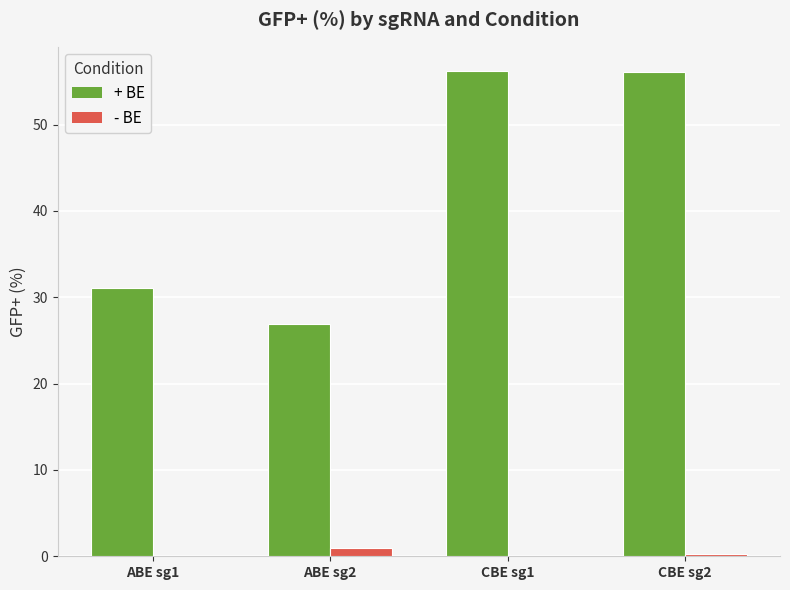

Does the chart contain stacked bars?

No